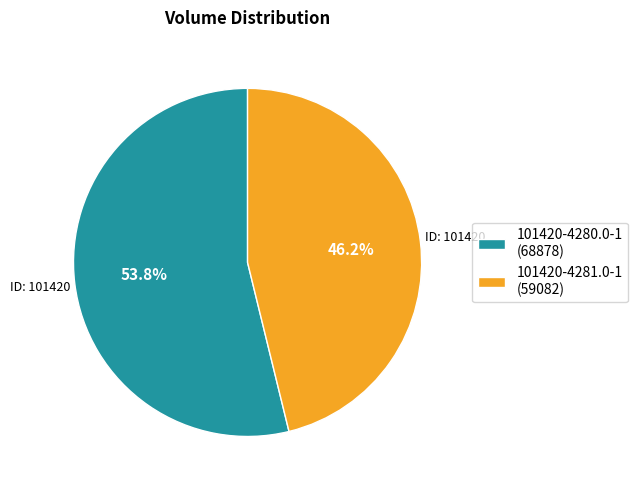

Which category has the smallest portion of the pie?

101420-4281.0-1